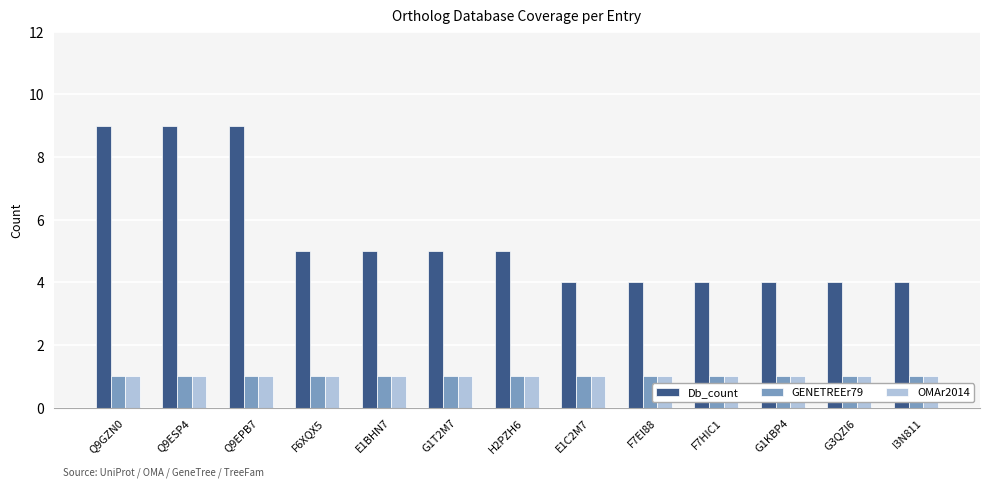

Is it true that Db_count equals 8 at G1T2M7?

False